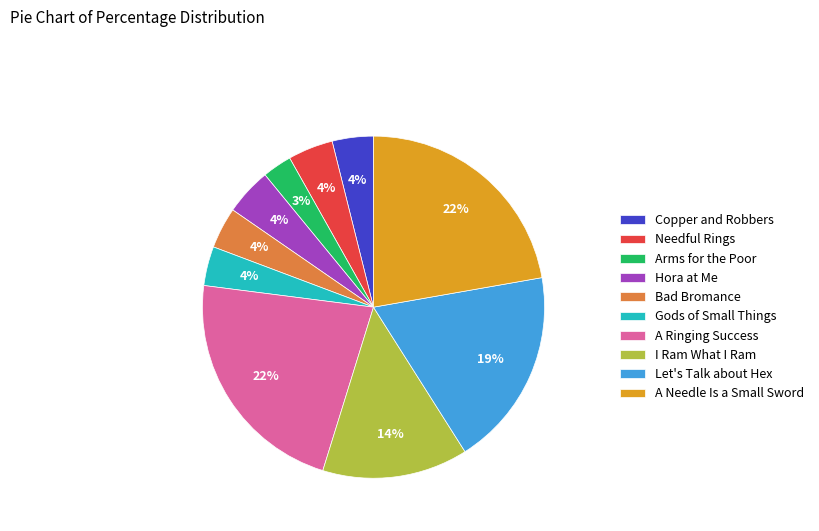

Combined, do Let's Talk about Hex and Arms for the Poor account for over 50%?

No